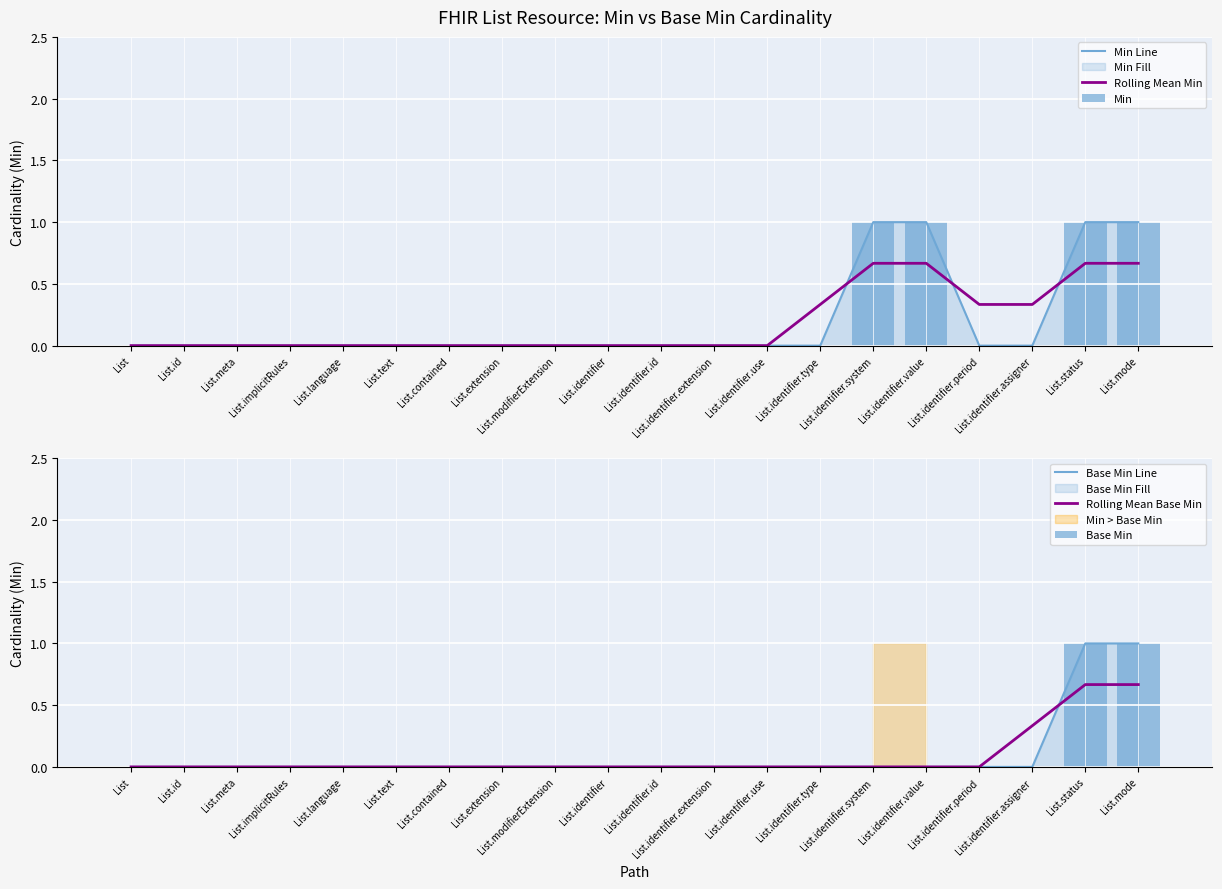

Reading left to right, transcribe all the data shown in this chart.

Min Line: List=0.0	List.id=0.0	List.meta=0.0	List.implicitRules=0.0	List.language=0.0	List.text=0.0	List.contained=0.0	List.extension=0.0	List.modifierExtension=0.0	List.identifier=0.0	List.identifier.id=0.0	List.identifier.extension=0.0	List.identifier.use=0.0	List.identifier.type=0.0	List.identifier.system=1.0	List.identifier.value=1.0	List.identifier.period=0.0	List.identifier.assigner=0.0	List.status=1.0	List.mode=1.0
Rolling Mean Min: List=0.0	List.id=0.0	List.meta=0.0	List.implicitRules=0.0	List.language=0.0	List.text=0.0	List.contained=0.0	List.extension=0.0	List.modifierExtension=0.0	List.identifier=0.0	List.identifier.id=0.0	List.identifier.extension=0.0	List.identifier.use=0.0	List.identifier.type=0.3	List.identifier.system=0.7	List.identifier.value=0.7	List.identifier.period=0.3	List.identifier.assigner=0.3	List.status=0.7	List.mode=0.7
Min: List=0.0	List.id=0.0	List.meta=0.0	List.implicitRules=0.0	List.language=0.0	List.text=0.0	List.contained=0.0	List.extension=0.0	List.modifierExtension=0.0	List.identifier=0.0	List.identifier.id=0.0	List.identifier.extension=0.0	List.identifier.use=0.0	List.identifier.type=0.0	List.identifier.system=1.0	List.identifier.value=1.0	List.identifier.period=0.0	List.identifier.assigner=0.0	List.status=1.0	List.mode=1.0
Base Min Line: List=0.0	List.id=0.0	List.meta=0.0	List.implicitRules=0.0	List.language=0.0	List.text=0.0	List.contained=0.0	List.extension=0.0	List.modifierExtension=0.0	List.identifier=0.0	List.identifier.id=0.0	List.identifier.extension=0.0	List.identifier.use=0.0	List.identifier.type=0.0	List.identifier.system=0.0	List.identifier.value=0.0	List.identifier.period=0.0	List.identifier.assigner=0.0	List.status=1.0	List.mode=1.0
Rolling Mean Base Min: List=0.0	List.id=0.0	List.meta=0.0	List.implicitRules=0.0	List.language=0.0	List.text=0.0	List.contained=0.0	List.extension=0.0	List.modifierExtension=0.0	List.identifier=0.0	List.identifier.id=0.0	List.identifier.extension=0.0	List.identifier.use=0.0	List.identifier.type=0.0	List.identifier.system=0.0	List.identifier.value=0.0	List.identifier.period=0.0	List.identifier.assigner=0.3	List.status=0.7	List.mode=0.7
Base Min: List=0.0	List.id=0.0	List.meta=0.0	List.implicitRules=0.0	List.language=0.0	List.text=0.0	List.contained=0.0	List.extension=0.0	List.modifierExtension=0.0	List.identifier=0.0	List.identifier.id=0.0	List.identifier.extension=0.0	List.identifier.use=0.0	List.identifier.type=0.0	List.identifier.system=0.0	List.identifier.value=0.0	List.identifier.period=0.0	List.identifier.assigner=0.0	List.status=1.0	List.mode=1.0